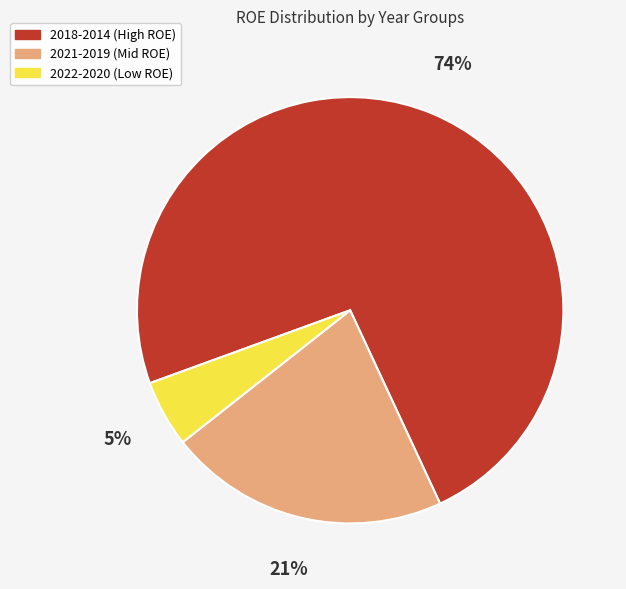

Is there a majority slice in this chart?

Yes